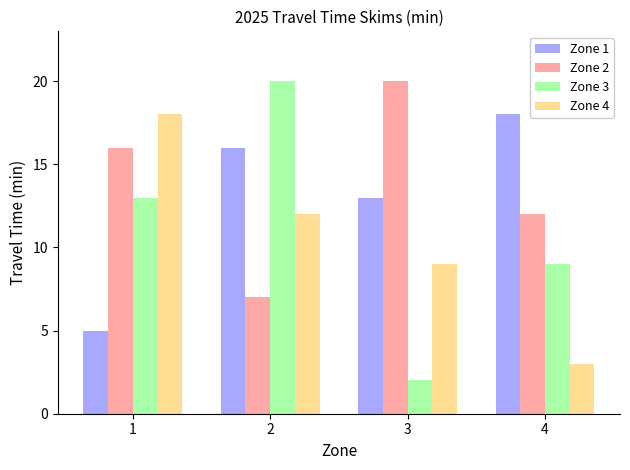

At 4, list the series in order from largest to smallest.

Zone 1, Zone 2, Zone 3, Zone 4